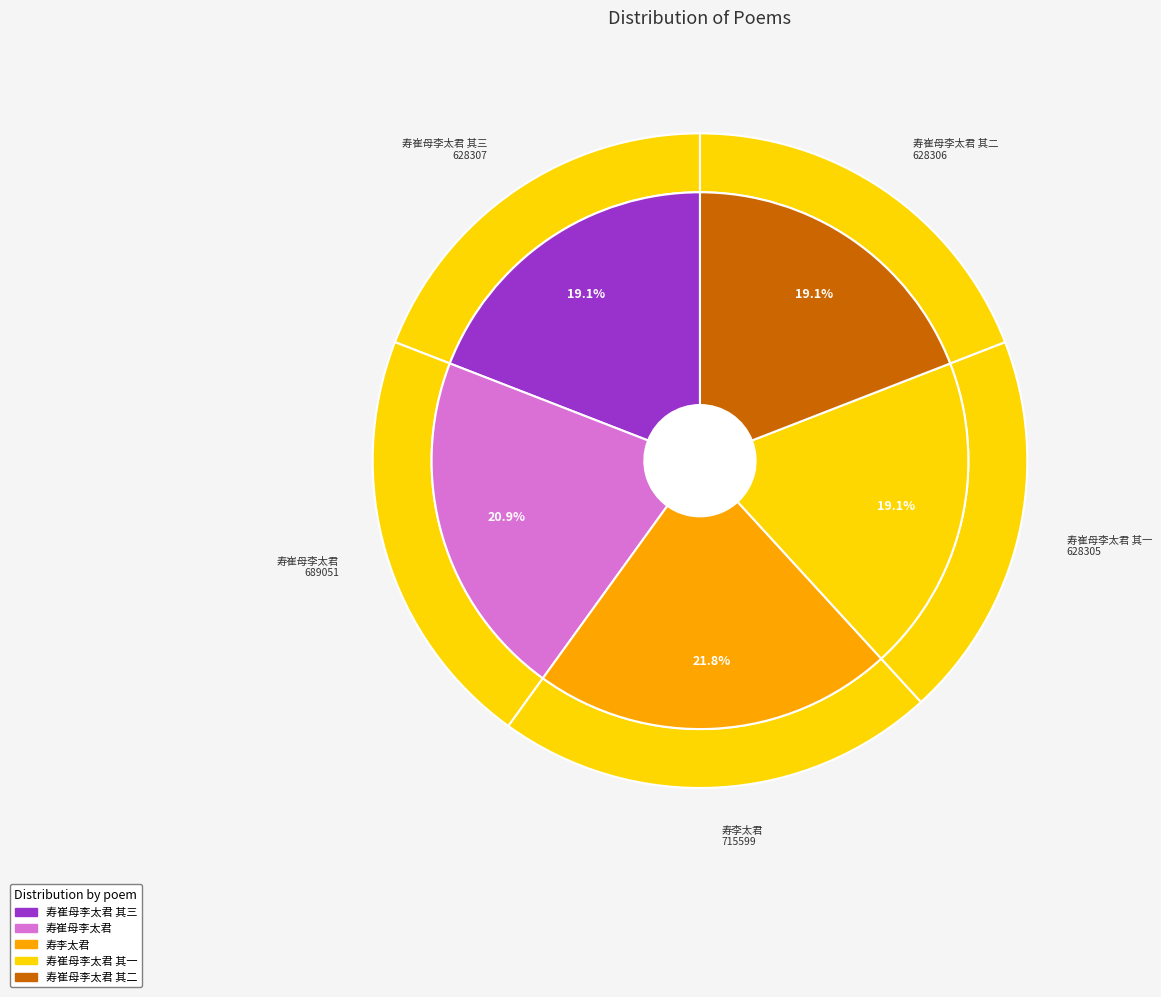

Does any single category account for the majority?

No